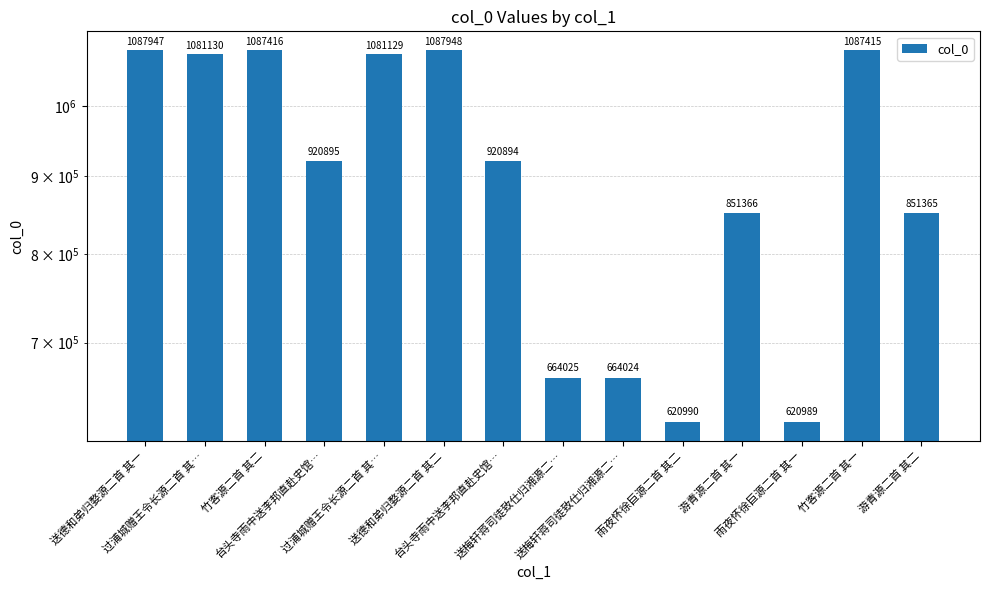

The value at 过浦城赠王令长源二首 其… is 1081129. True or false?

True